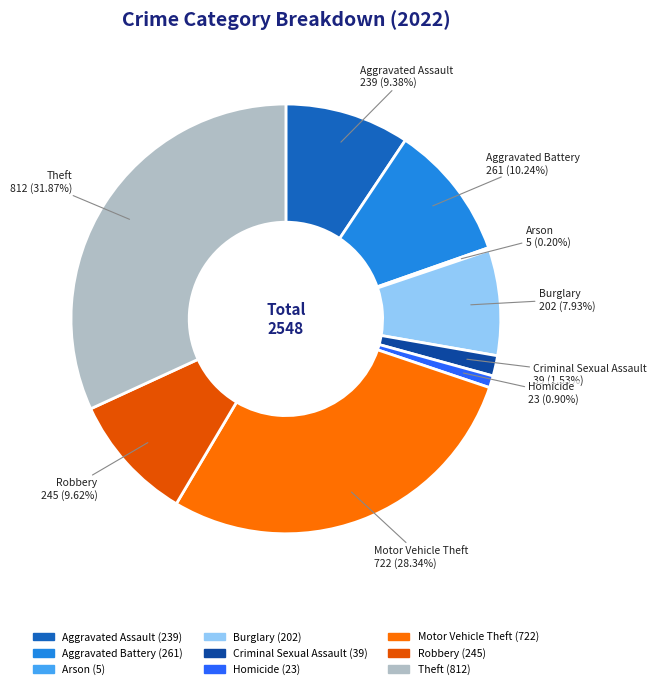

To the nearest percent, what percentage of the pie is Motor Vehicle Theft?

28%